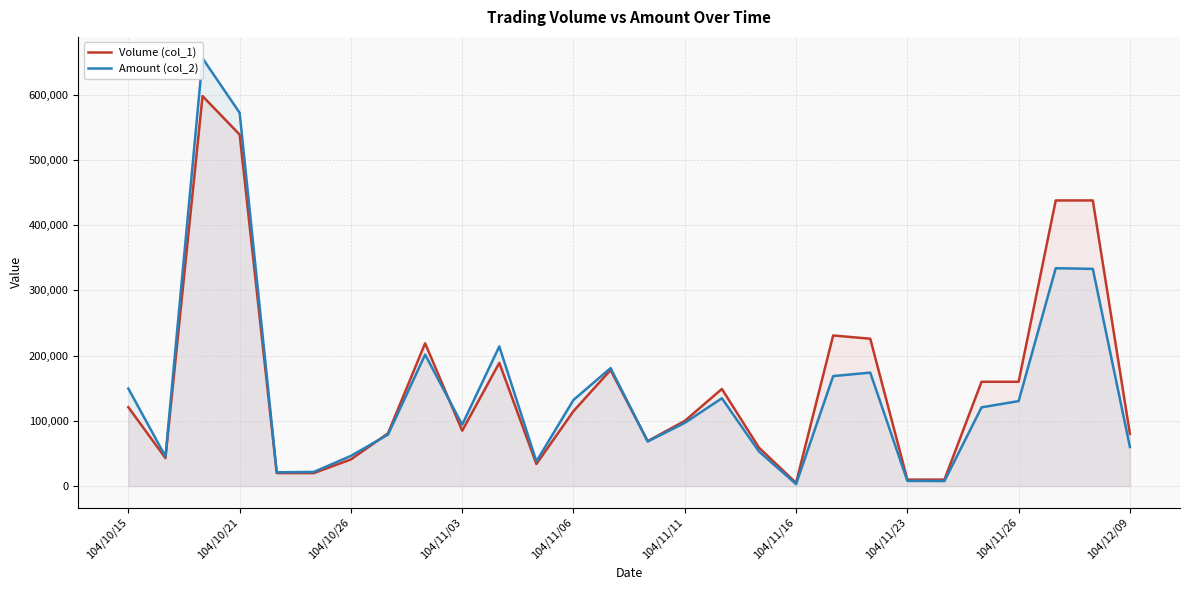

What is the difference between the Volume (col_1) values at 26 and 19?

207000